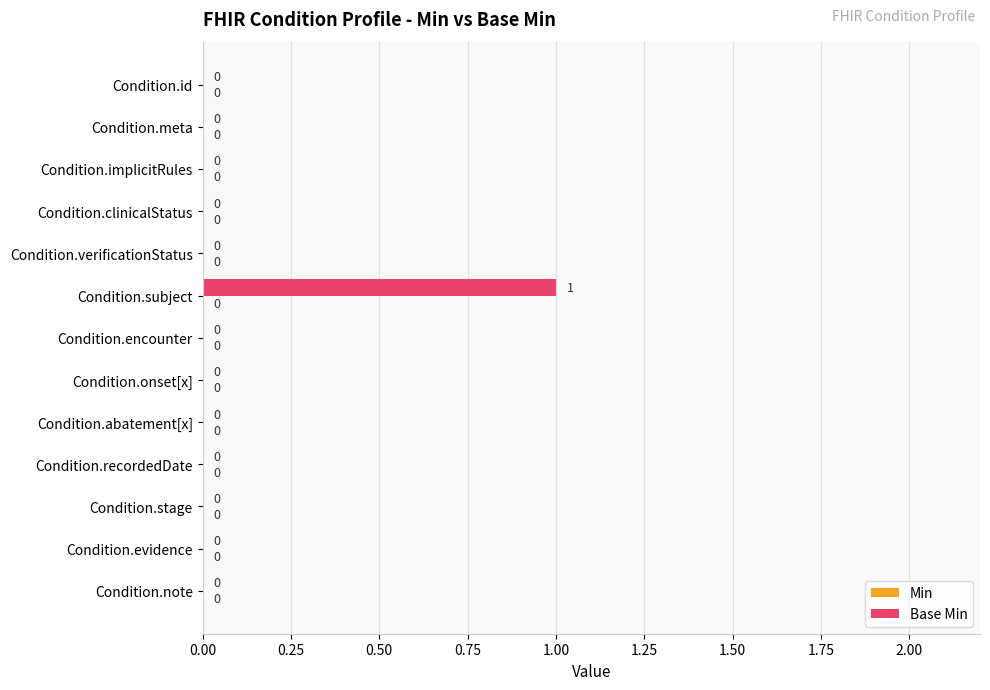

What is the change in value from Condition.verificationStatus to Condition.subject?

+1